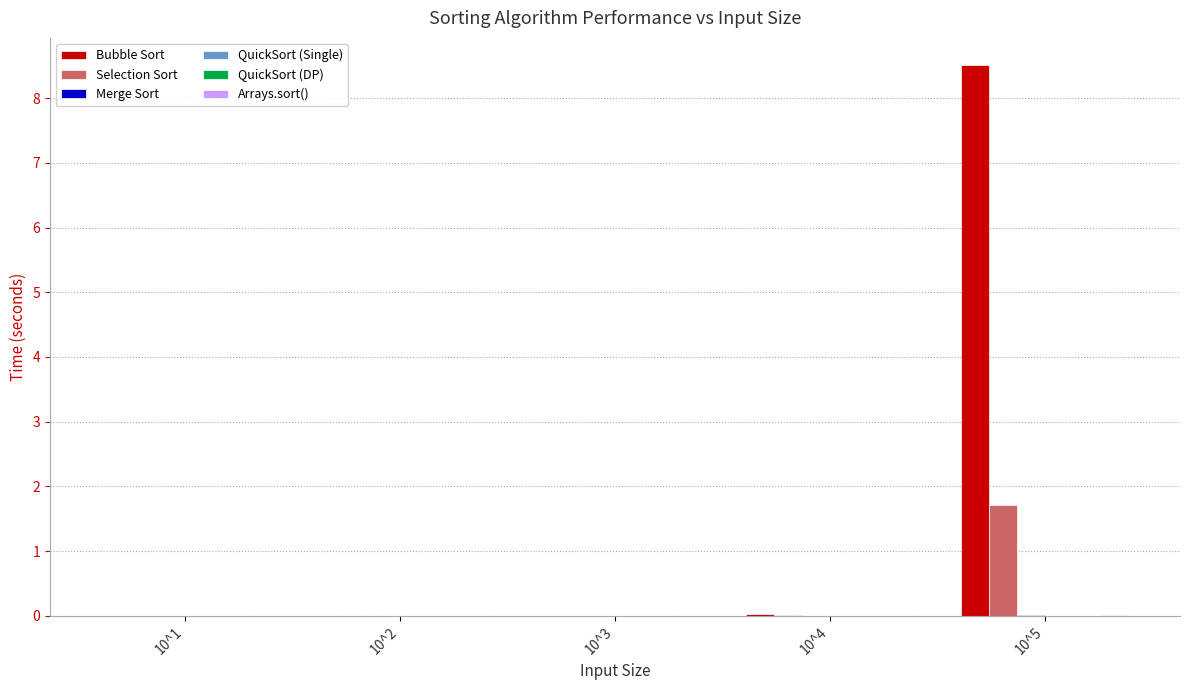

At which category is the sum across all series the highest?

10^5